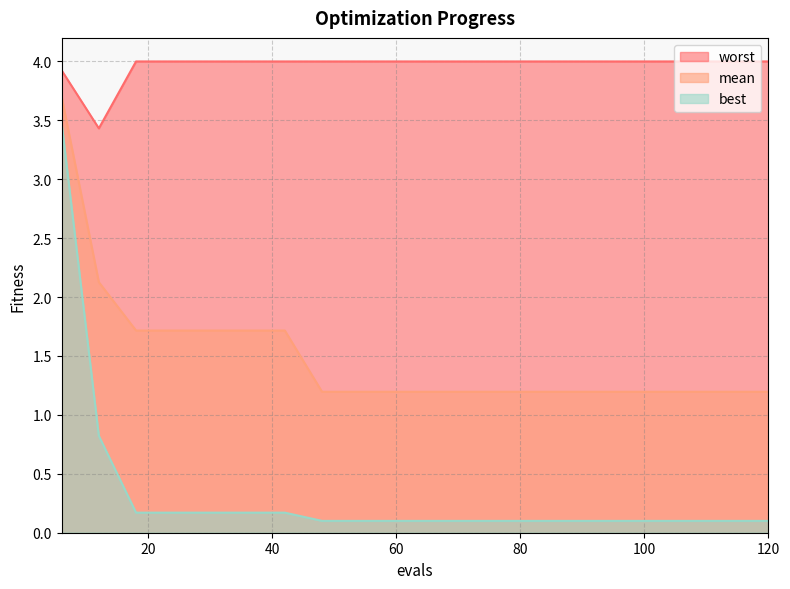

Reading left to right, what are all the values shown in this chart?

mean: 3.7	2.1	1.7	1.7	1.7	1.7	1.7	1.2	1.2	1.2	1.2	1.2	1.2	1.2	1.2	1.2	1.2	1.2	1.2	1.2
best: 3.5	0.8	0.2	0.2	0.2	0.2	0.2	0.1	0.1	0.1	0.1	0.1	0.1	0.1	0.1	0.1	0.1	0.1	0.1	0.1
worst: 3.9	3.4	4.0	4.0	4.0	4.0	4.0	4.0	4.0	4.0	4.0	4.0	4.0	4.0	4.0	4.0	4.0	4.0	4.0	4.0